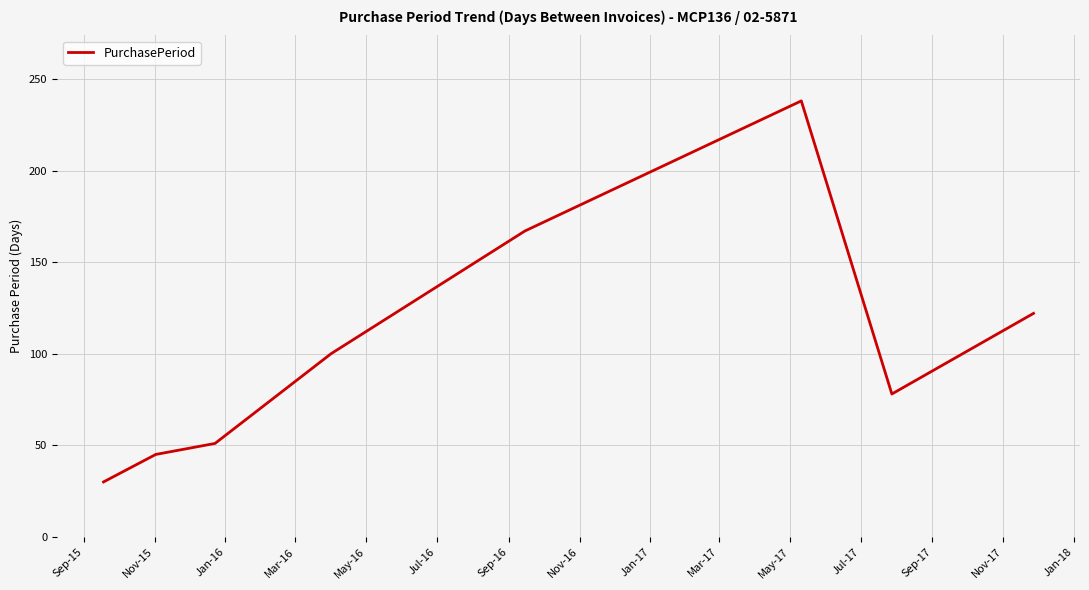

How many interior local valleys (lower than both neighbors) does the data have?

1